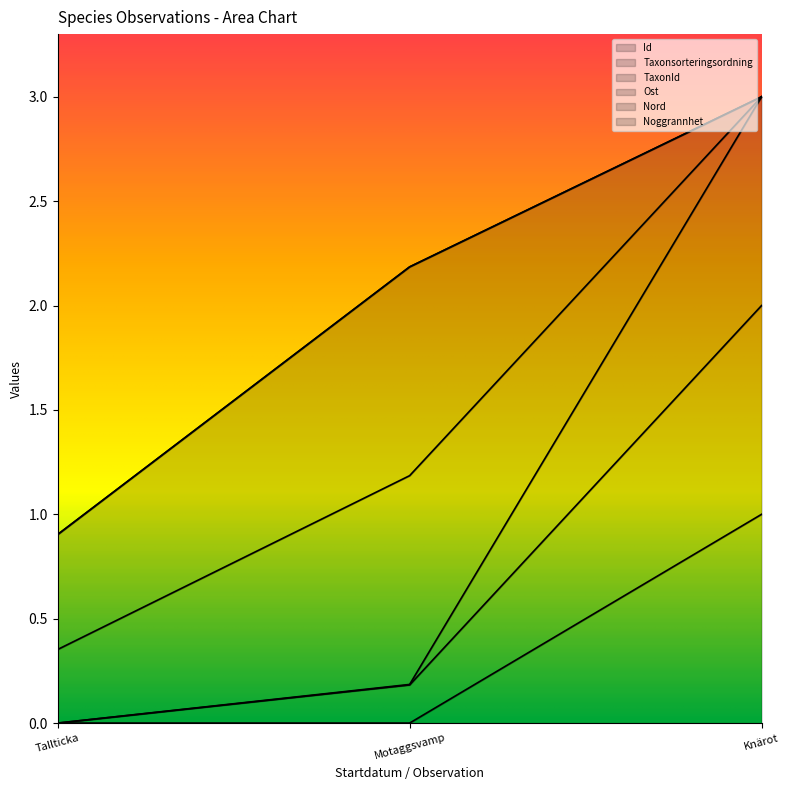

The value of Id at Tallticka is 0.0. True or false?

True